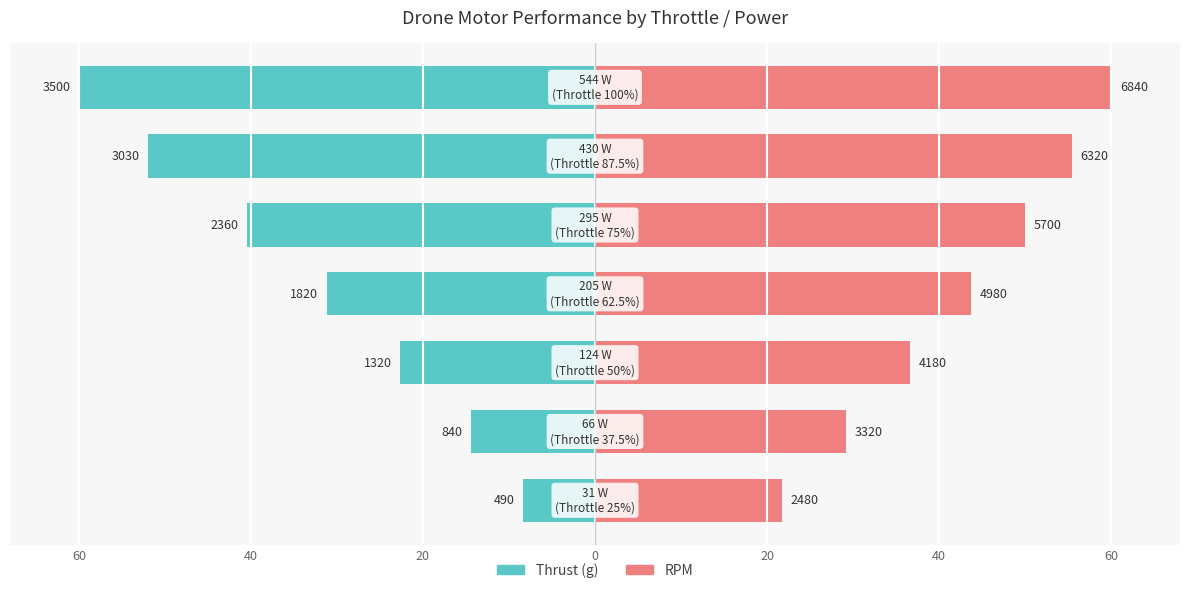

What is the label of the 1st bar from the right?

60